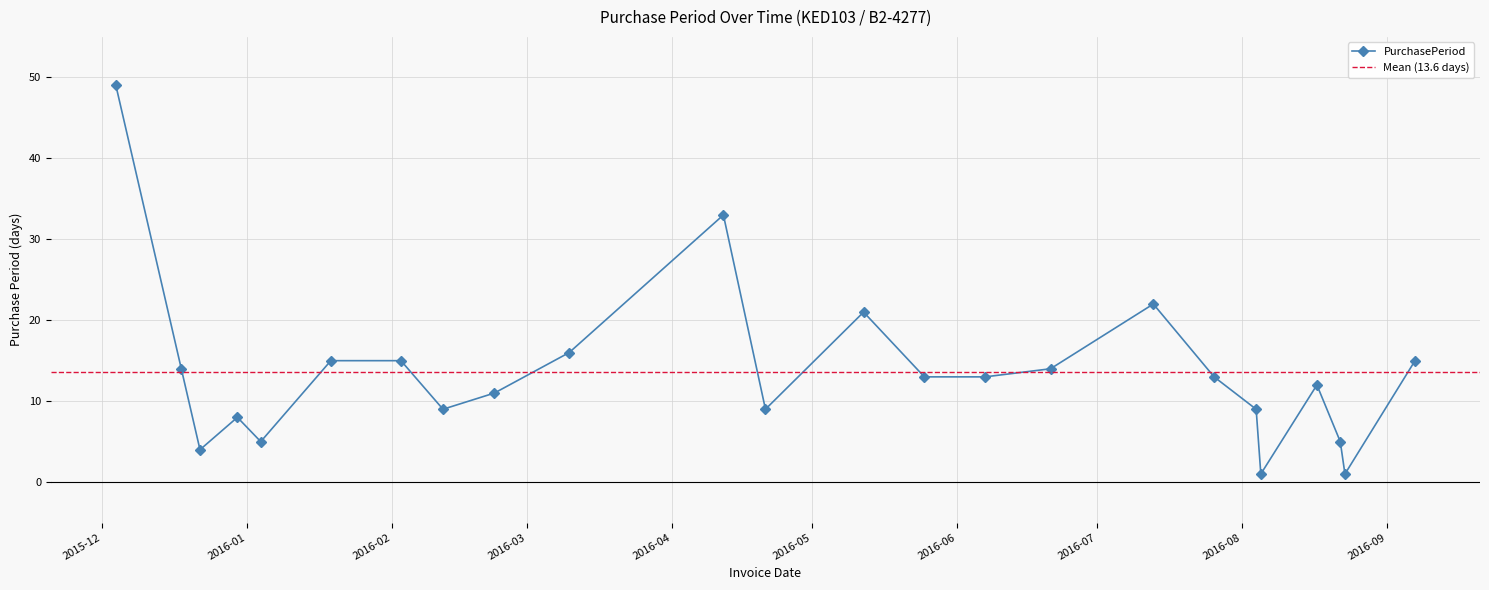

What position from the left is 2015-12-04?

1